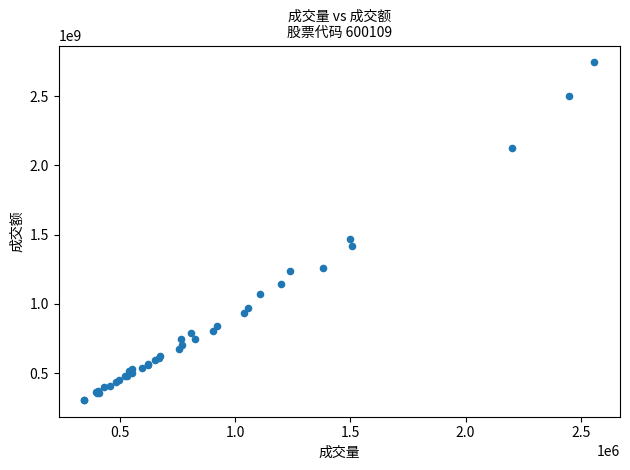

What Y value in the scatter plot is closest to 1525146200?

1470445399